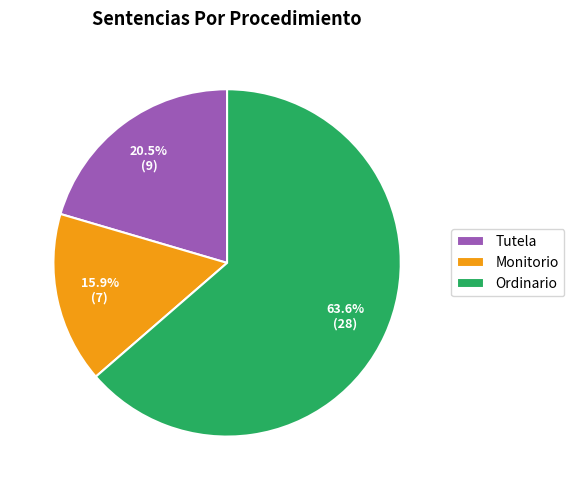

How many segments does this pie chart have?

3